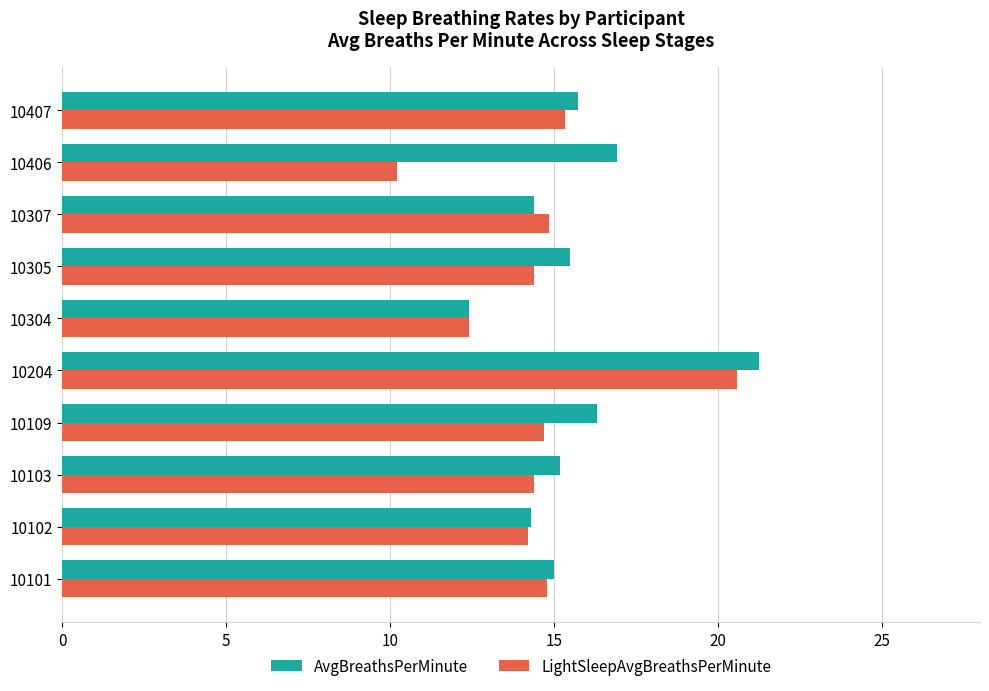

Count the number of data series in this chart.

2